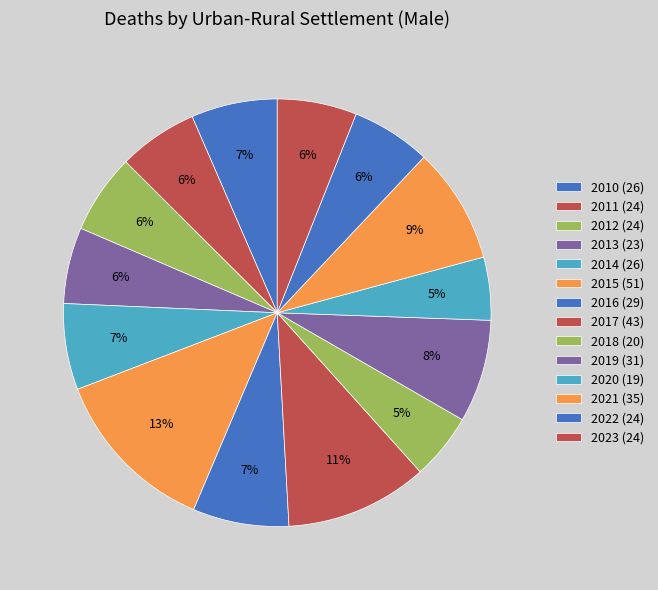

Which slice is the largest?

2015